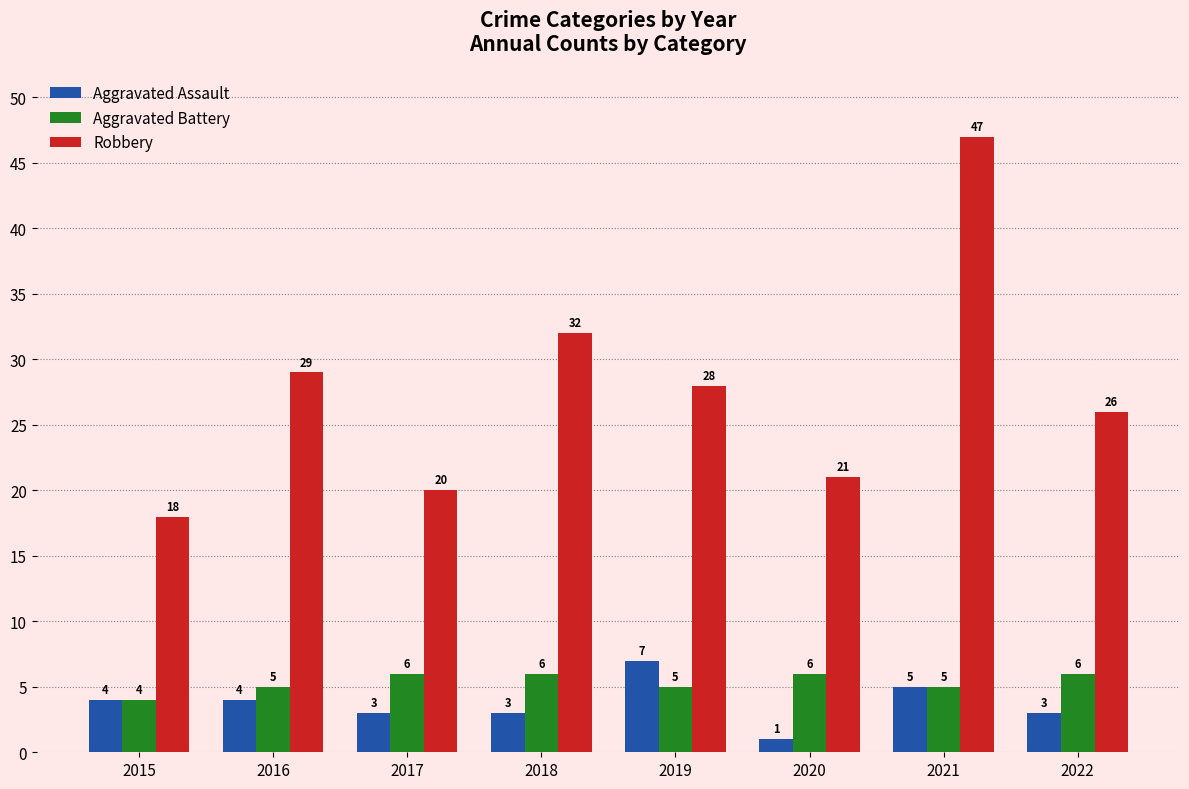

What is the smallest value displayed?

1